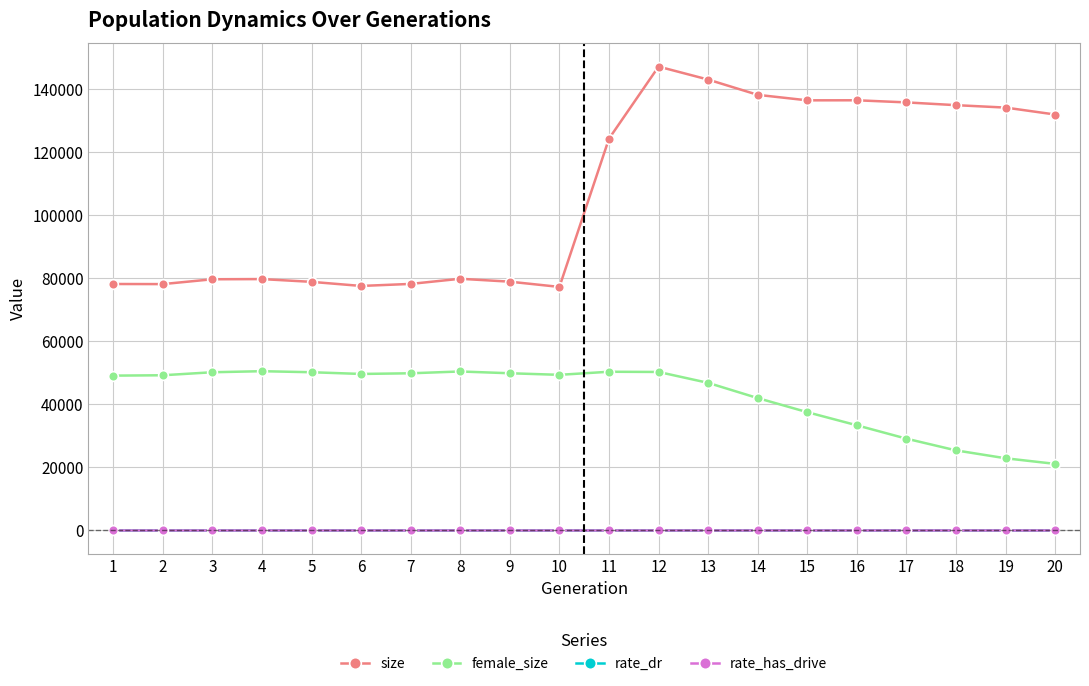

True or false: rate_dr and size cross at least once.

False